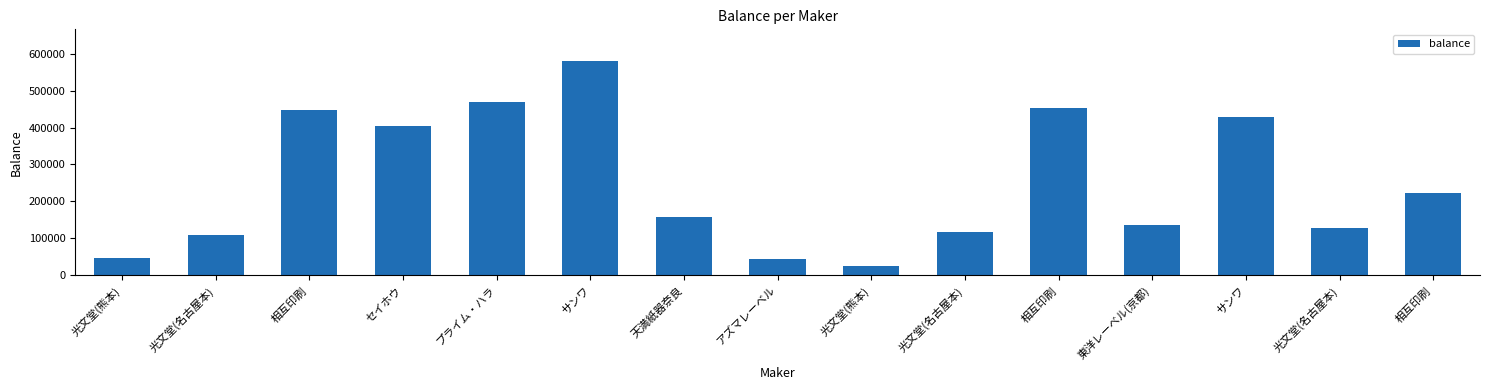

What is the sum of all values?

3771043